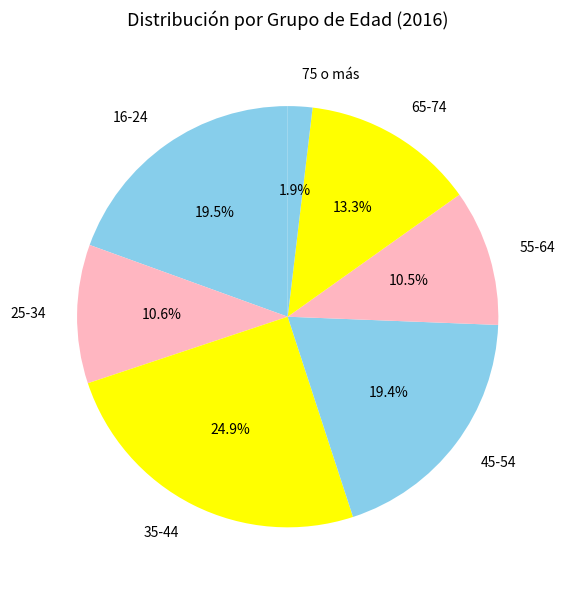

To the nearest percent, what portion does 25-34 represent?

11%